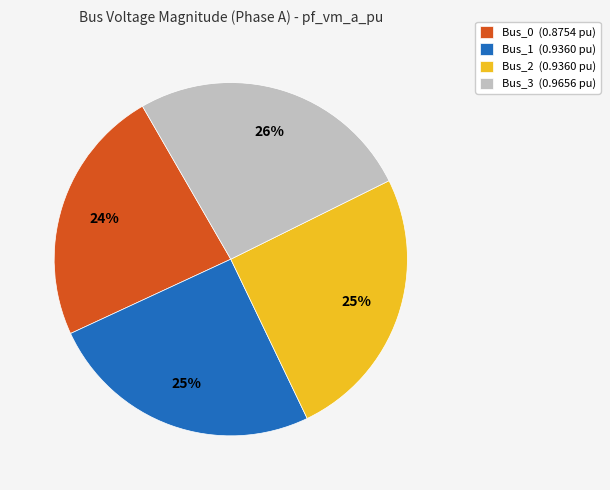

To the nearest percent, what is the difference between the largest and smallest slice percentages?

2%